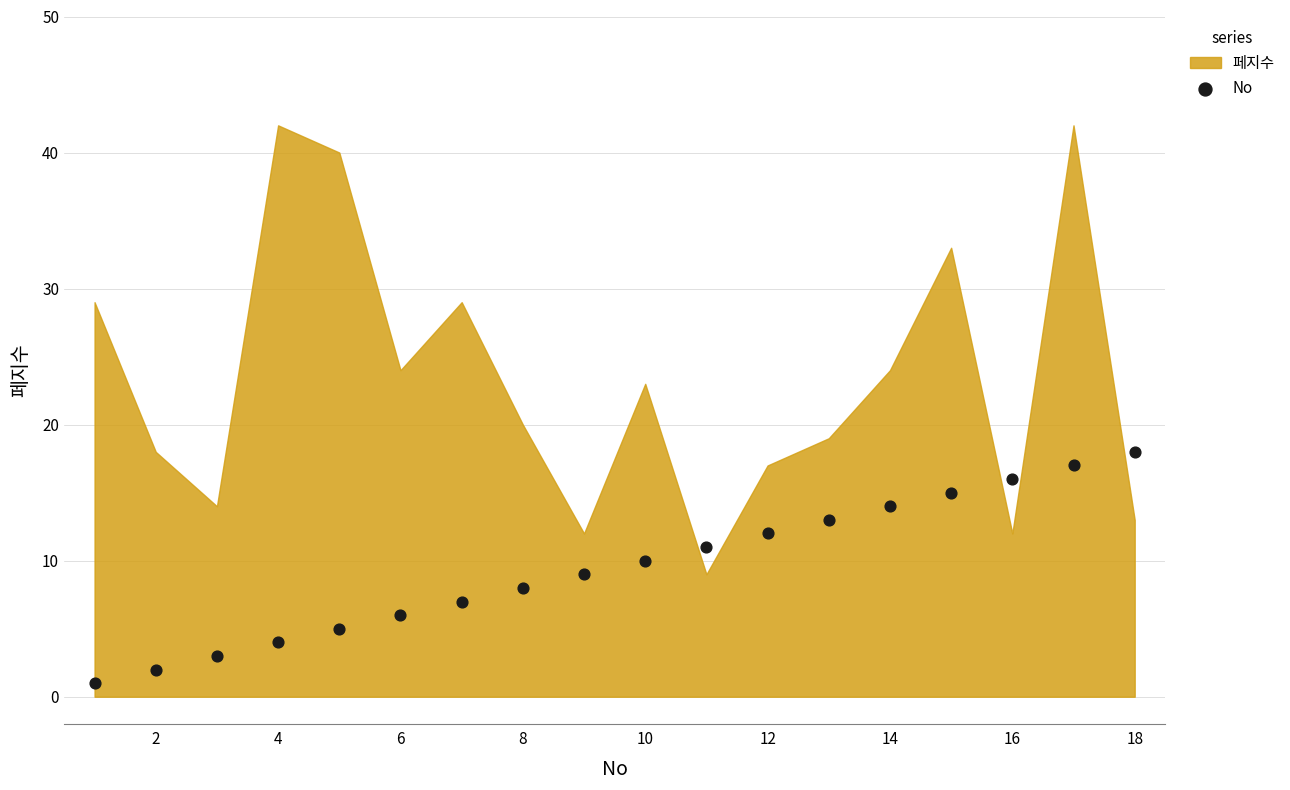

What is the range of X values (max minus min)?

17